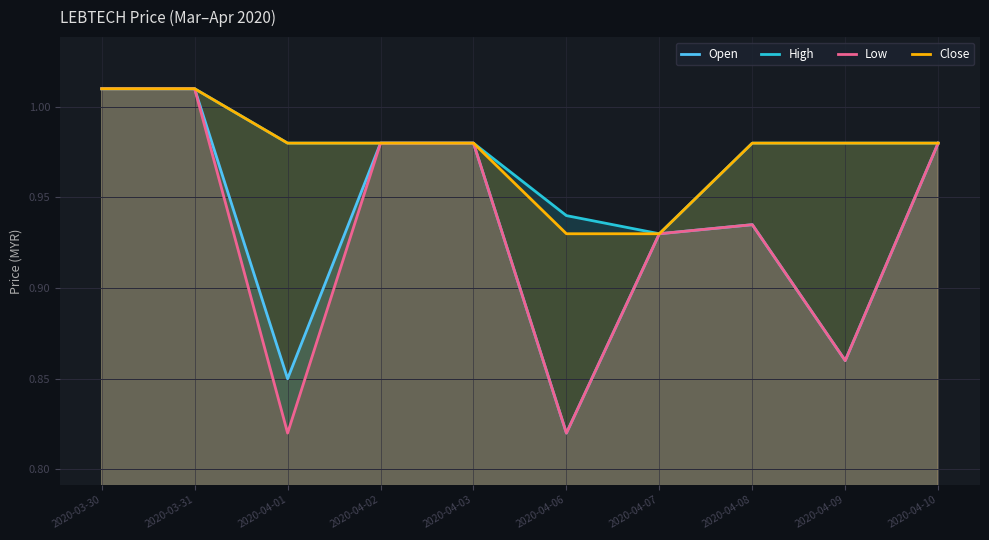

At how many categories does at least one series exceed 0?

10